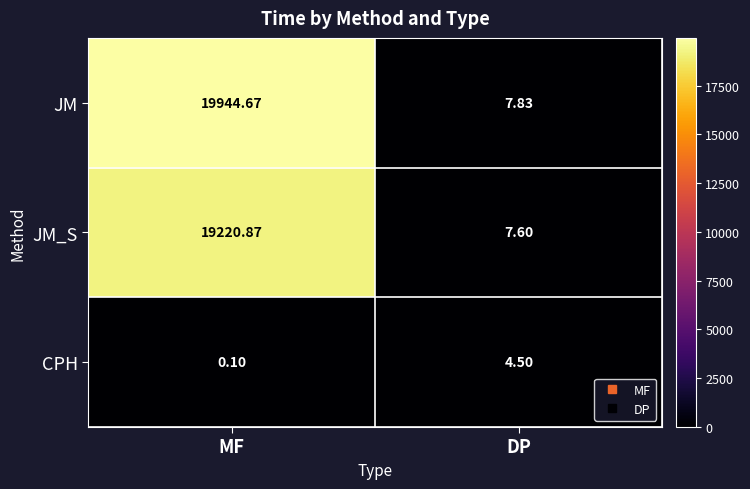

Which series has the largest total across all categories?

JM